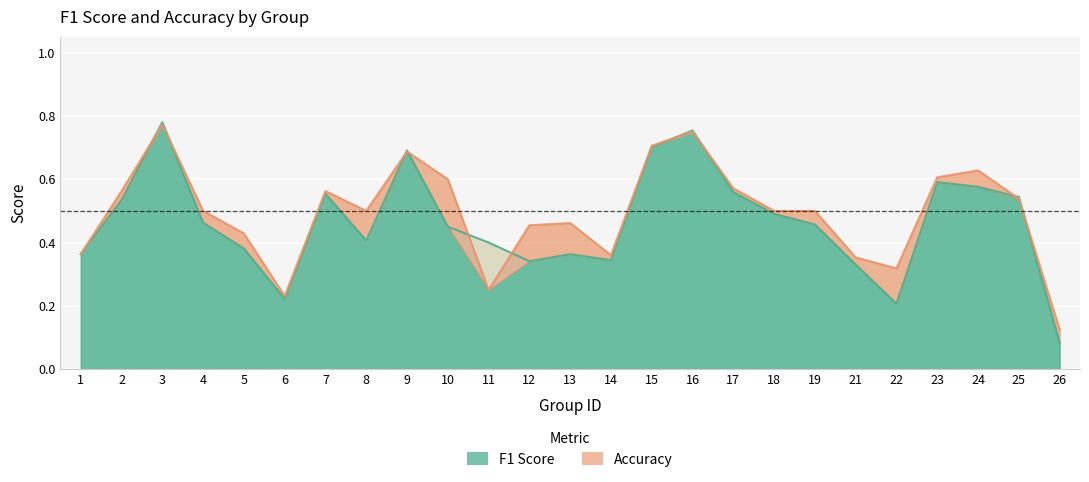

How many interior local peaks does the accuracy series have?

6